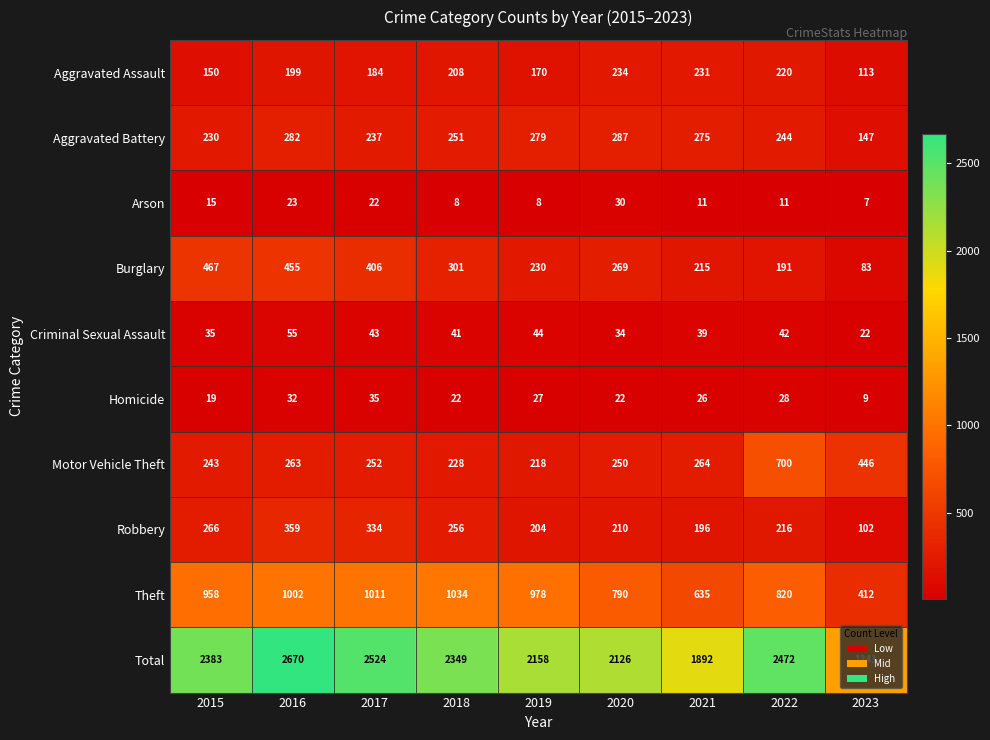

The value of Total at 2018 is 2349. True or false?

True